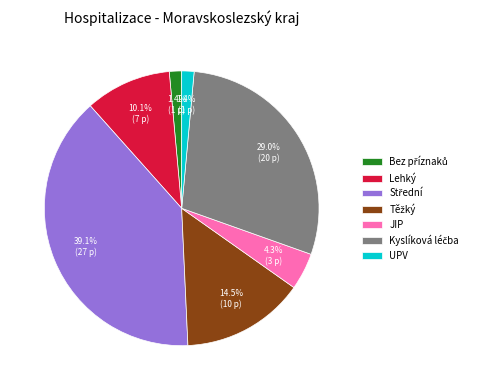

To the nearest percent, what is the difference between the JIP and Lehký slice percentages?

6%